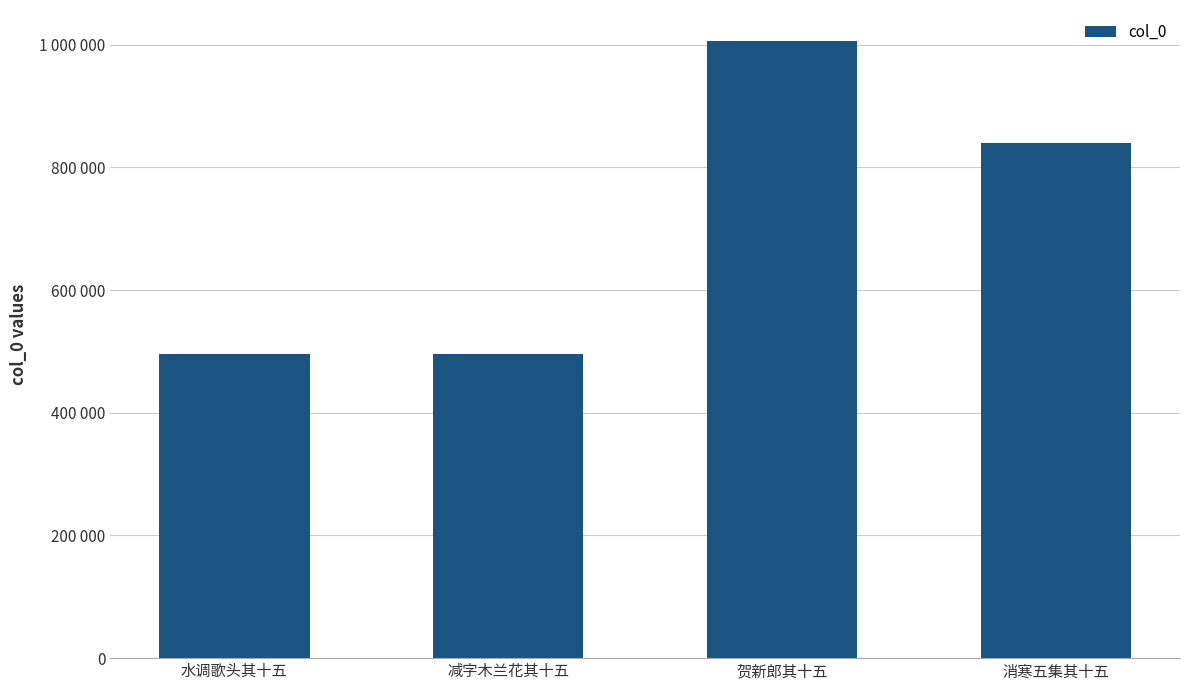

Reading left to right, what are all the values shown in this chart?

496025	496111	1006184	839841